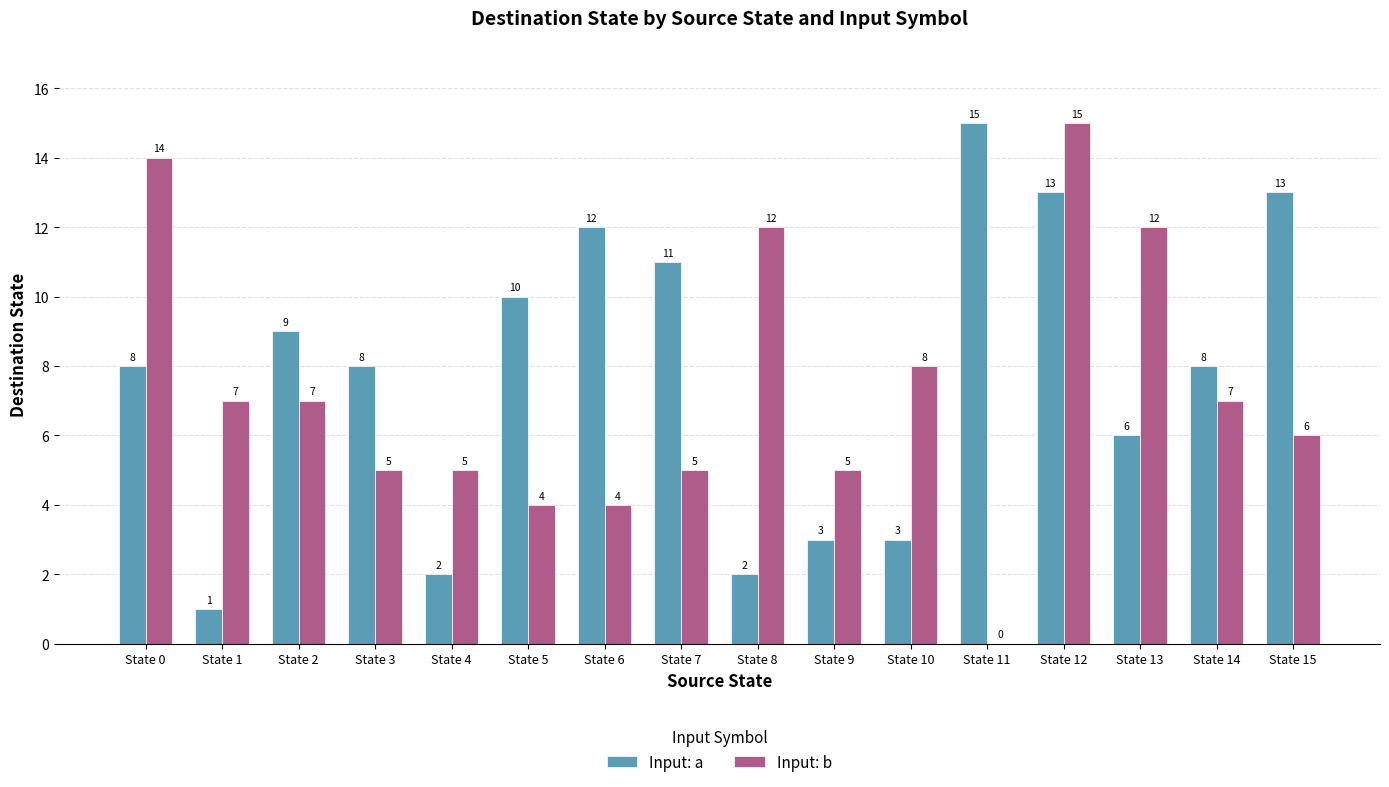

Is the value of Input: b at State 13 greater than the value of Input: a at State 8?

Yes